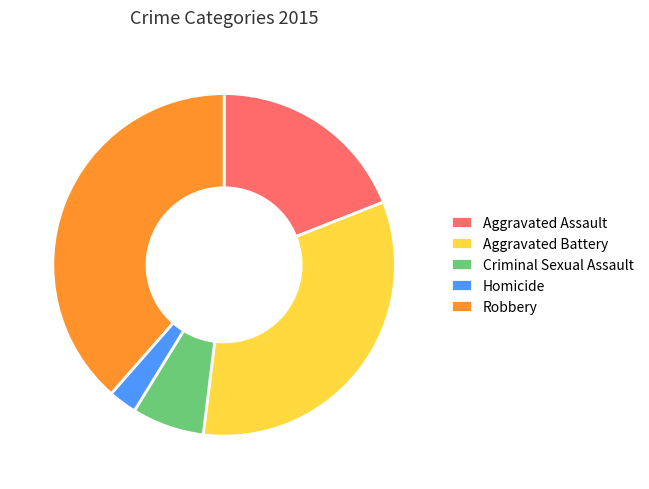

Is it true that Robbery is 32% of the pie?

False